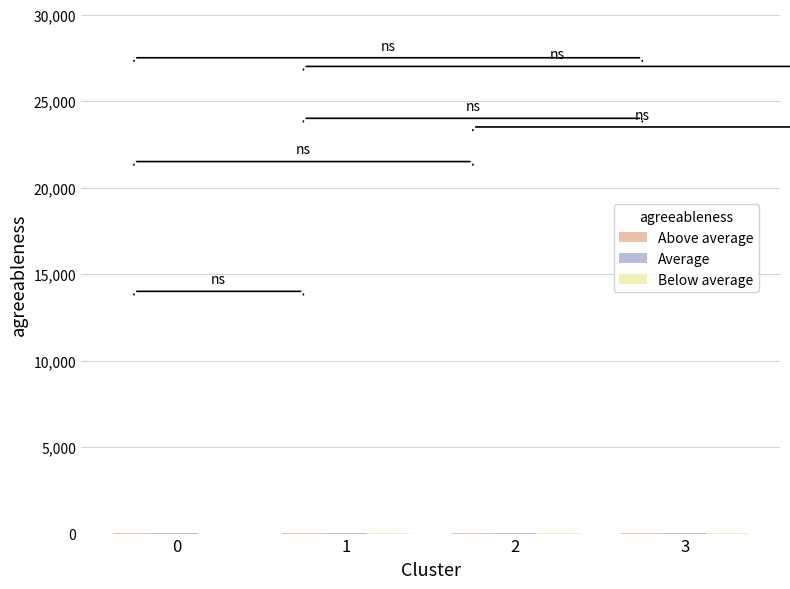

What is the difference between the highest and lowest values at 2?

7